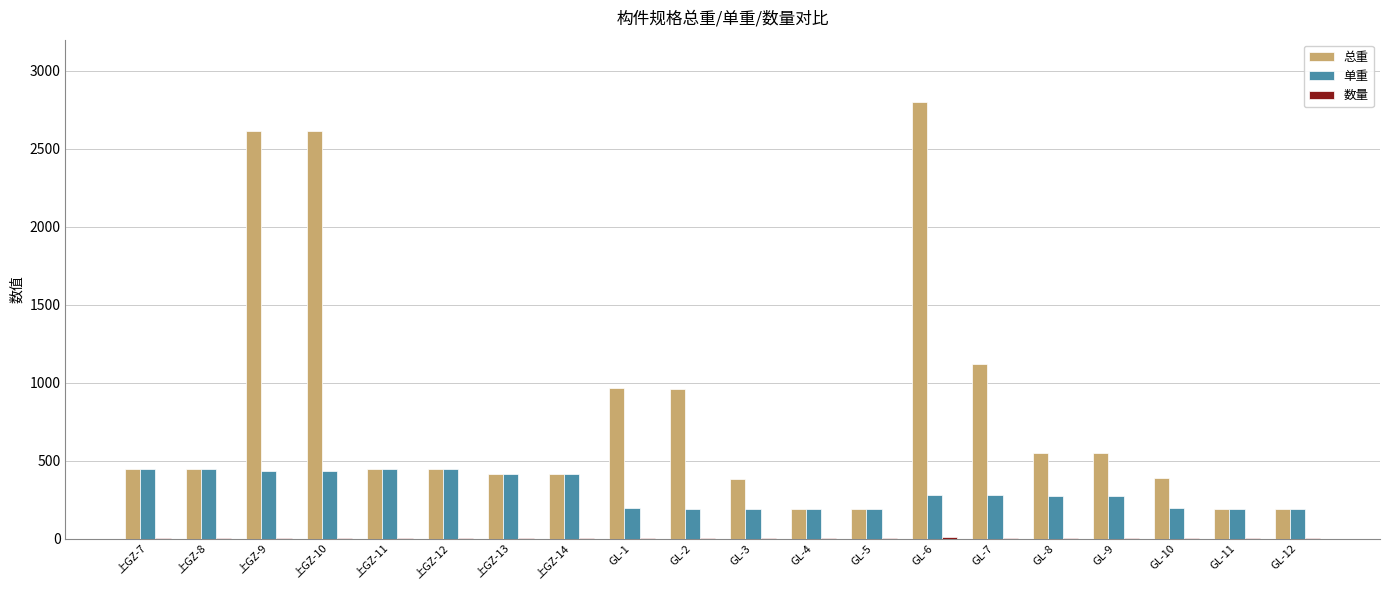

Which category has the highest value across all series?

GL-6